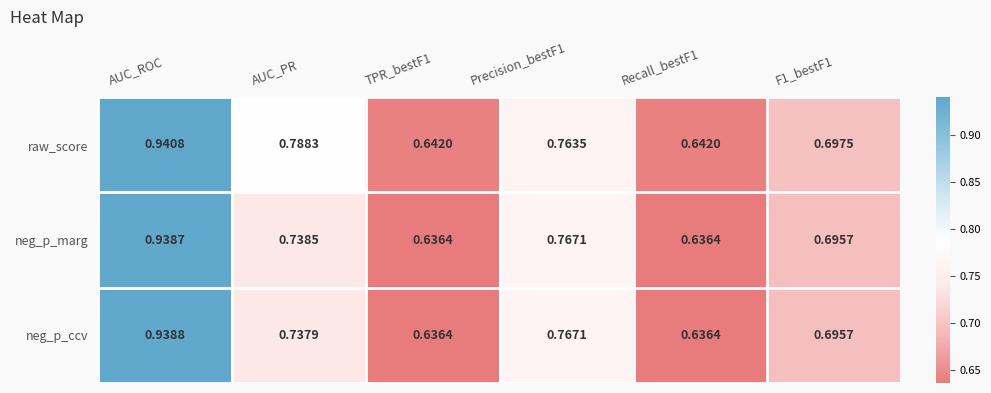

At which category is the sum across all series the highest?

AUC_ROC